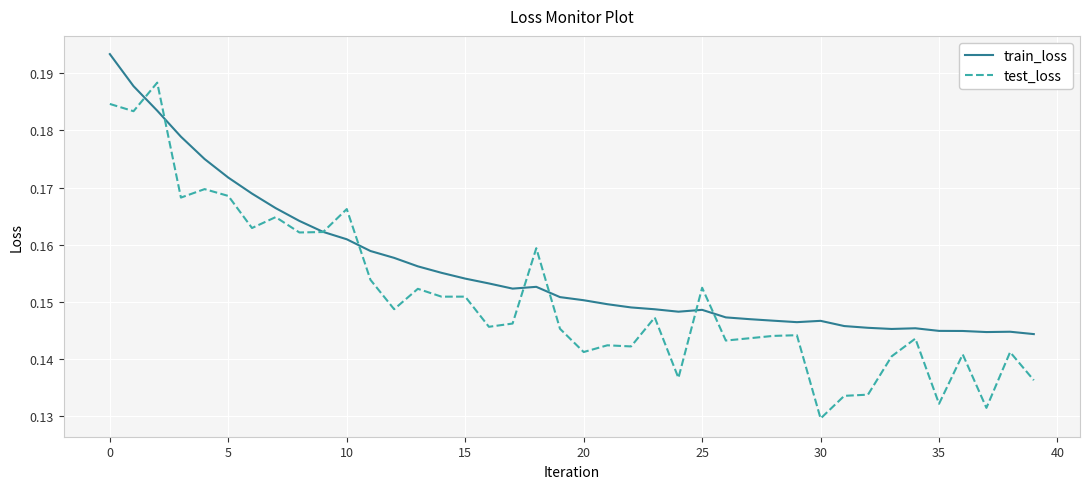

How many series are shown in this chart?

2